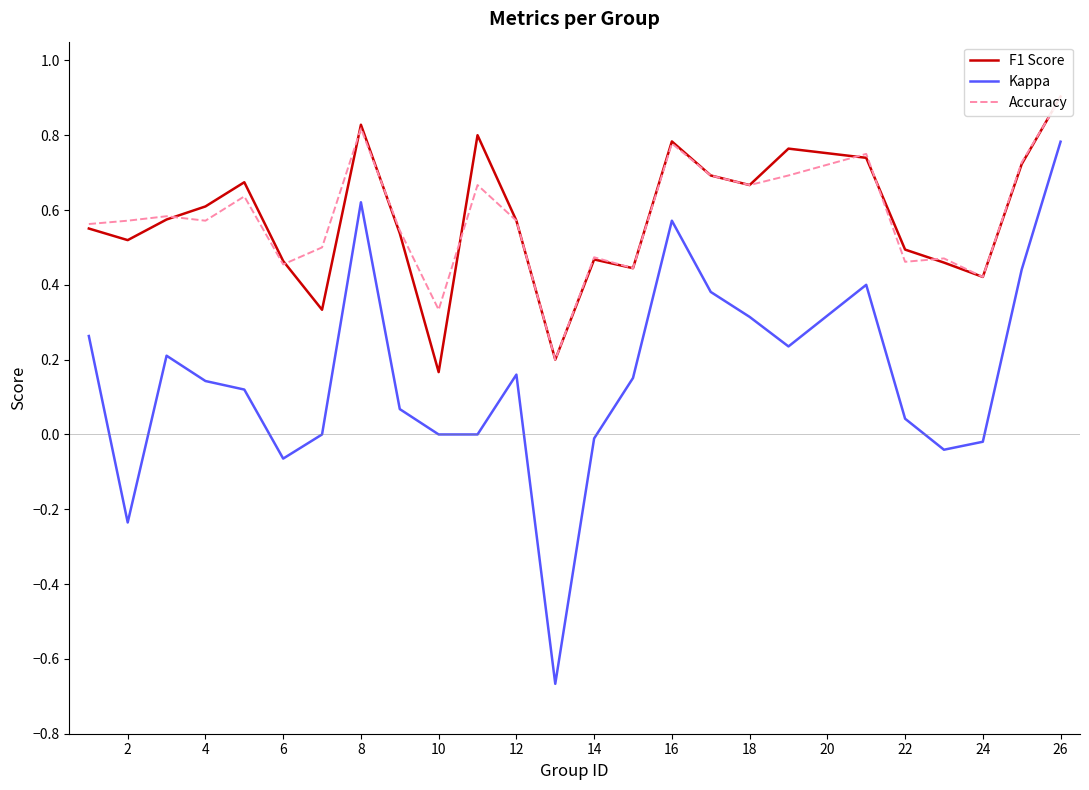

At which category does F1 Score reach its first local valley?

2